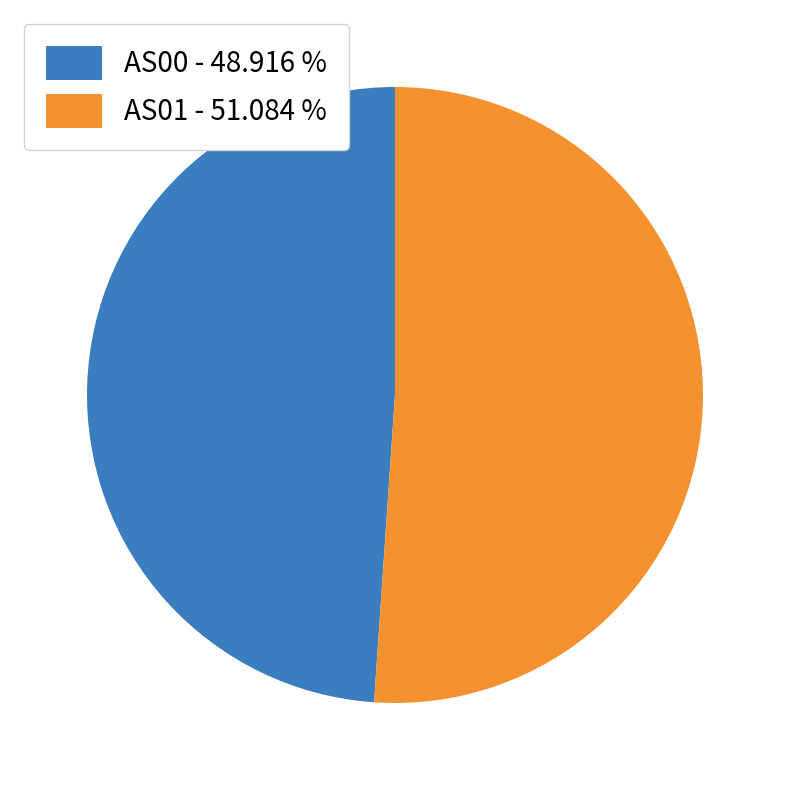

Rank the categories by value from highest to lowest.

AS01 - 51.084 %, AS00 - 48.916 %